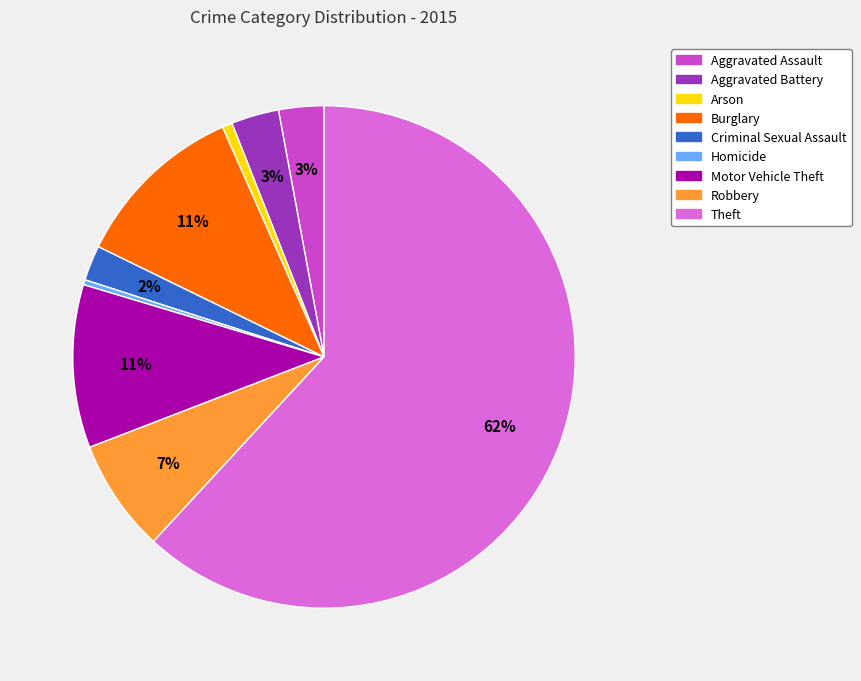

Which has a higher value, Aggravated Battery or Motor Vehicle Theft?

Motor Vehicle Theft